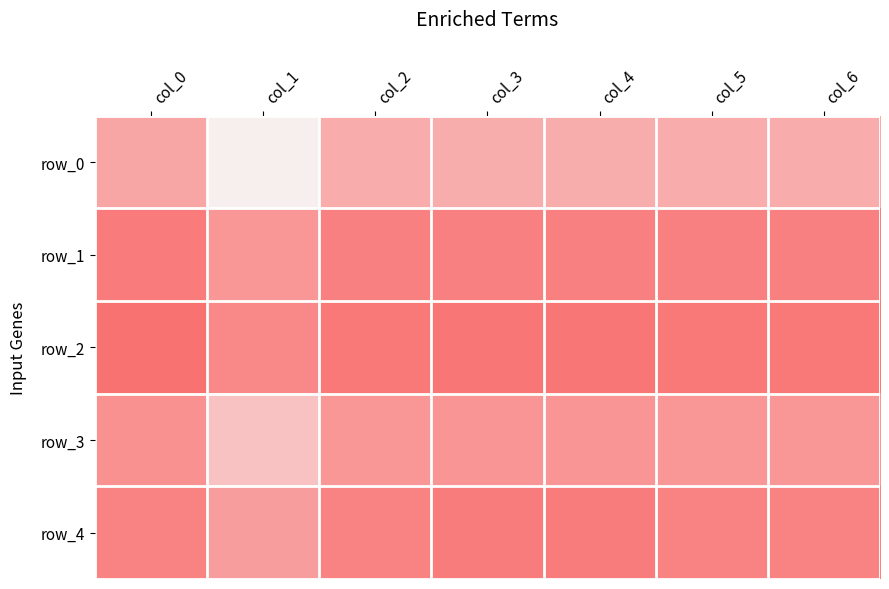

The value of row_2 at col_6 is 1.5. True or false?

False